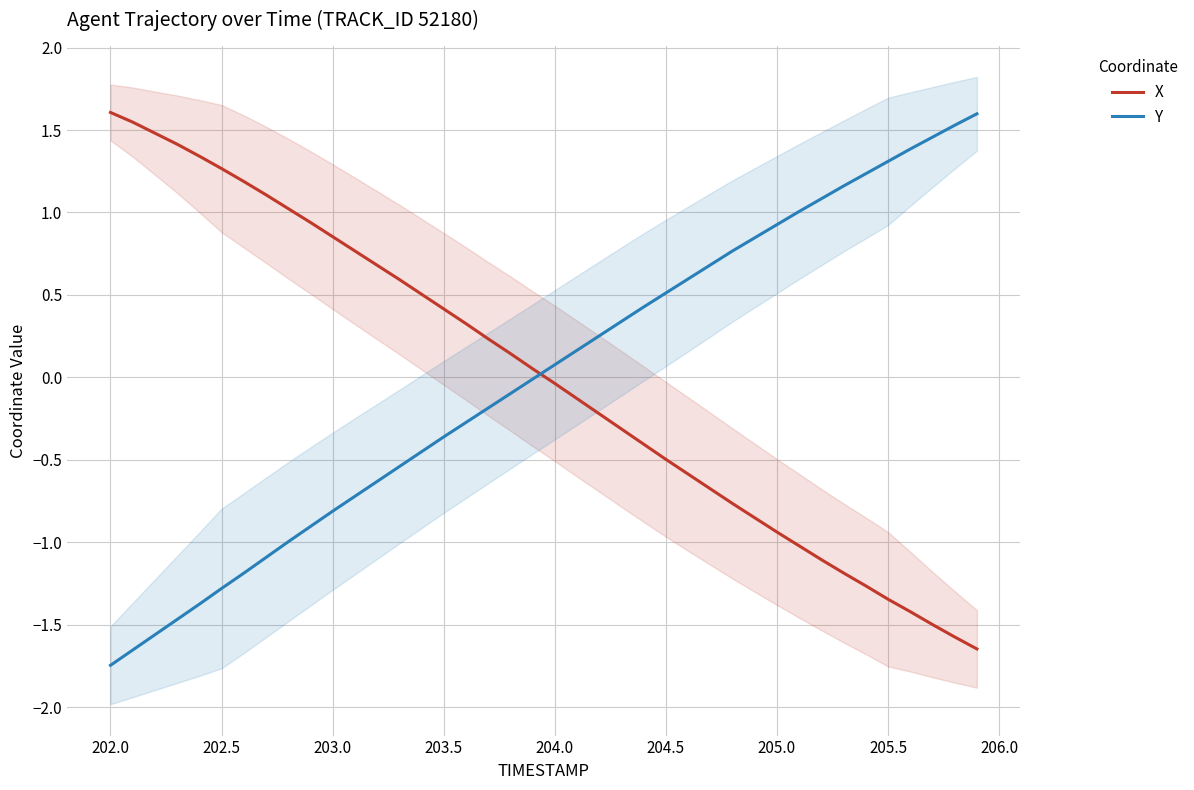

True or false: Y has more than 2 points higher than both neighbors.

False